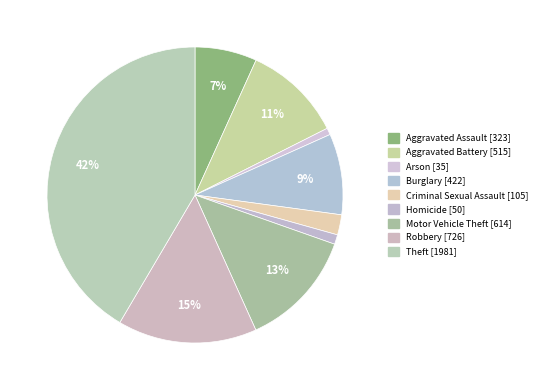

Does Homicide represent more than half of the total?

No